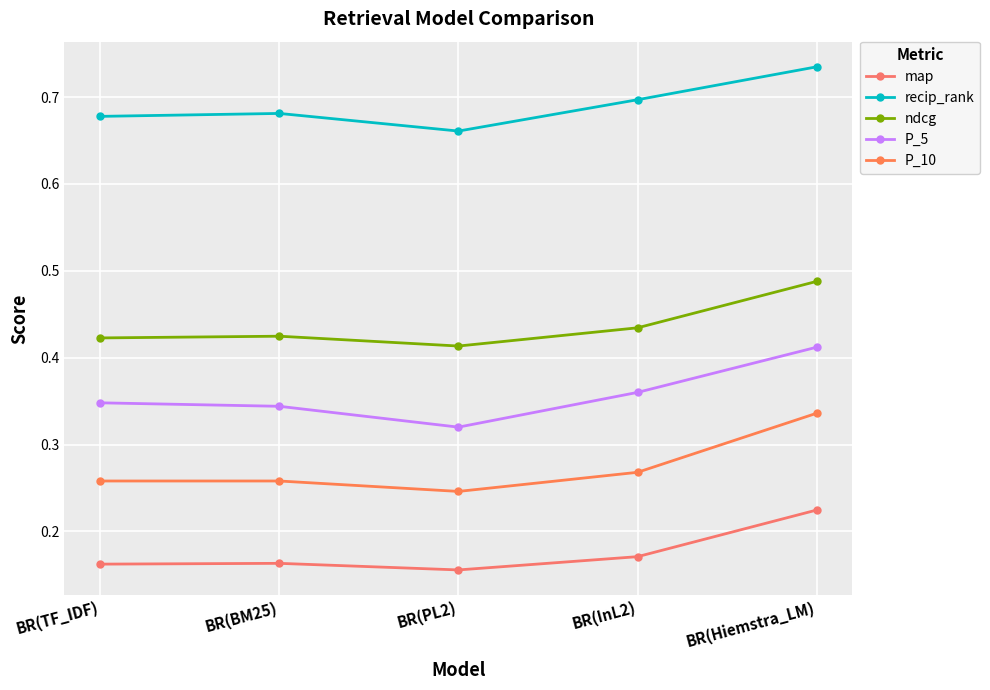

What is the spread (max minus min) of values at BR(InL2)?

0.5